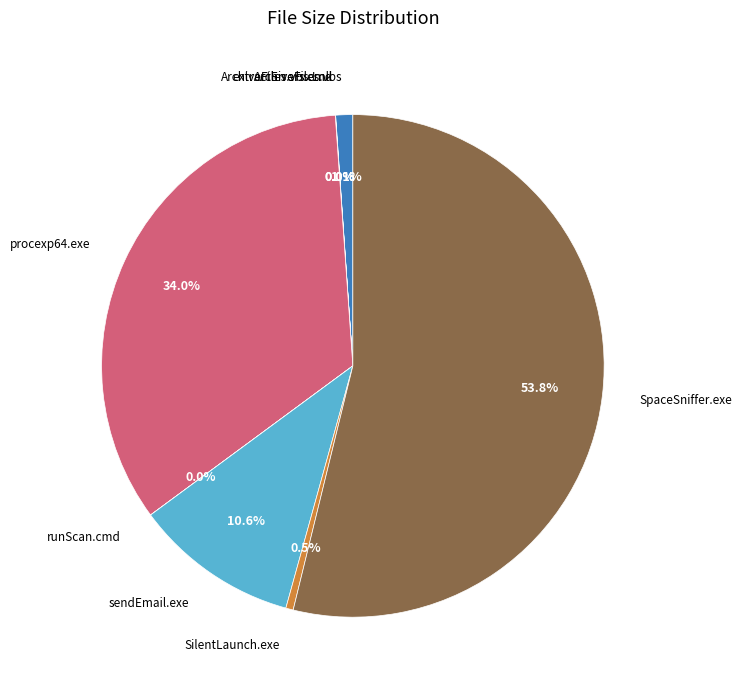

Combined, do procexp64.exe and SpaceSniffer.exe account for over 50%?

Yes